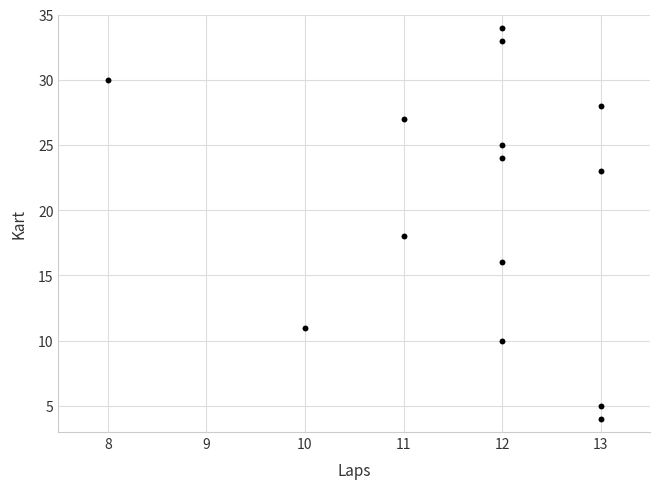

What is the range of Y values (max minus min)?

30